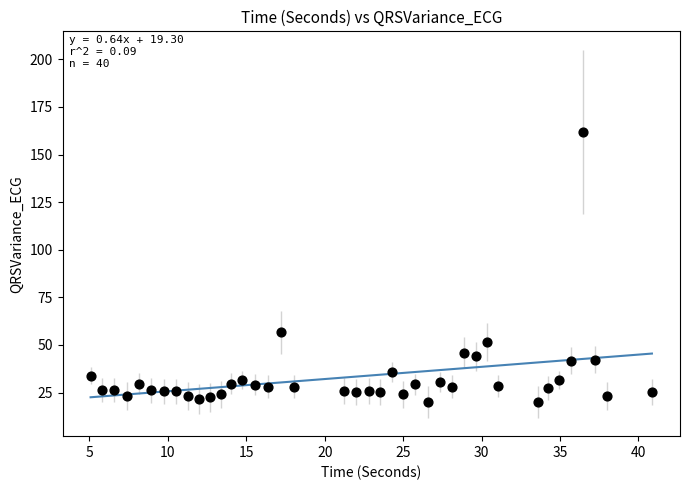

What is the range of Y values (max minus min)?

141.8